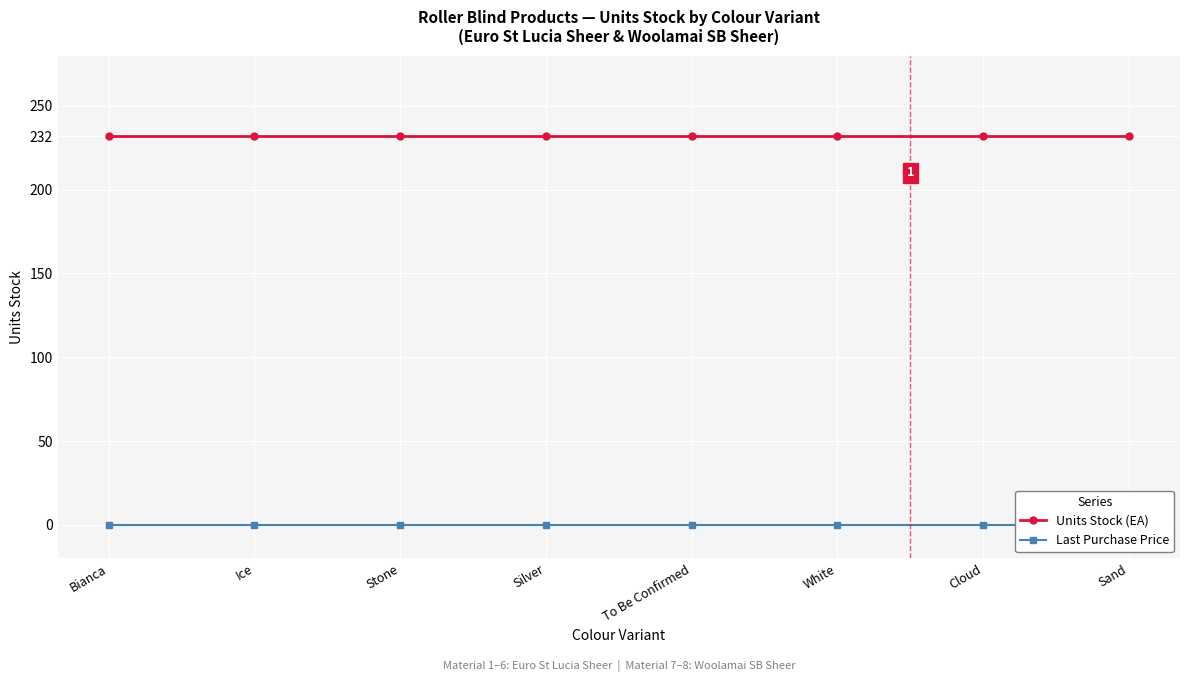

What is the label of the 1st point from the left?

Bianca